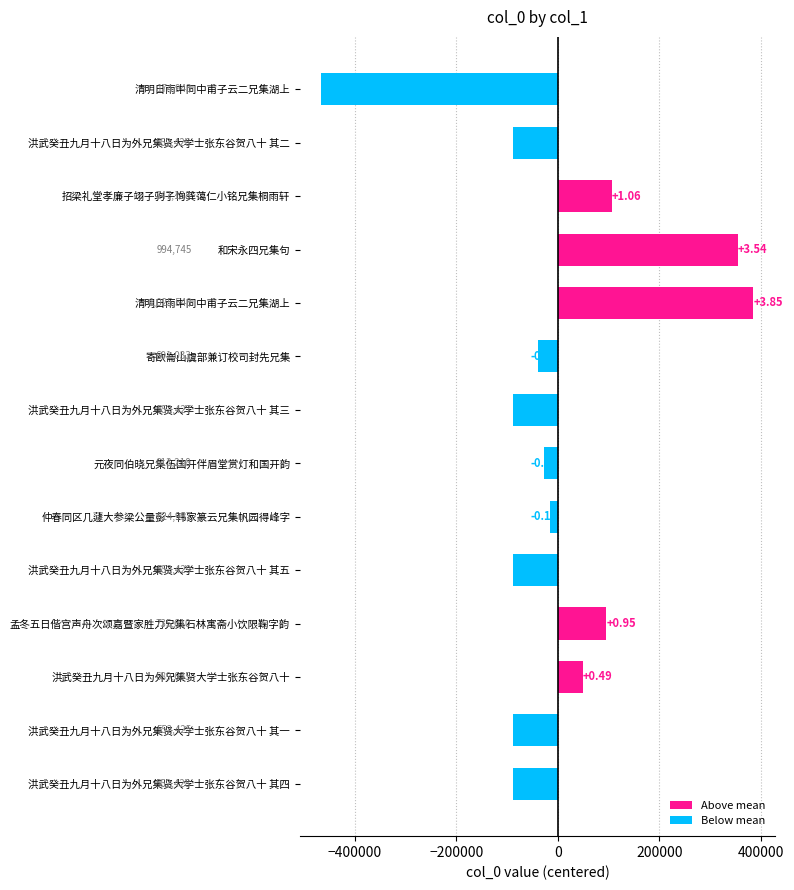

Rank the categories by value from lowest to highest.

清明日雨中同中甫子云二兄集湖上, 洪武癸丑九月十八日为外兄集贤大学士张东谷贺八十 其一, 洪武癸丑九月十八日为外兄集贤大学士张东谷贺八十 其二, 洪武癸丑九月十八日为外兄集贤大学士张东谷贺八十 其三, 洪武癸丑九月十八日为外兄集贤大学士张东谷贺八十 其四, 洪武癸丑九月十八日为外兄集贤大学士张东谷贺八十 其五, 寄欧崙山虞部兼订校司封先兄集, 元夜同伯晓兄集伍国开伴眉堂赏灯和国开韵, 仲春同区几蘧大参梁公量彭一韩家篆云兄集帆园得峰字, 洪武癸丑九月十八日为外兄集贤大学士张东谷贺八十, 孟冬五日偕宫声舟次颂嘉暨家胜力兄集石林寓斋小饮限鞠字韵, 招梁礼堂孝廉子翊子驹子恂龚蔼仁小铭兄集桐雨轩, 和宋永四兄集句, 清明日雨中同中甫子云二兄集湖上